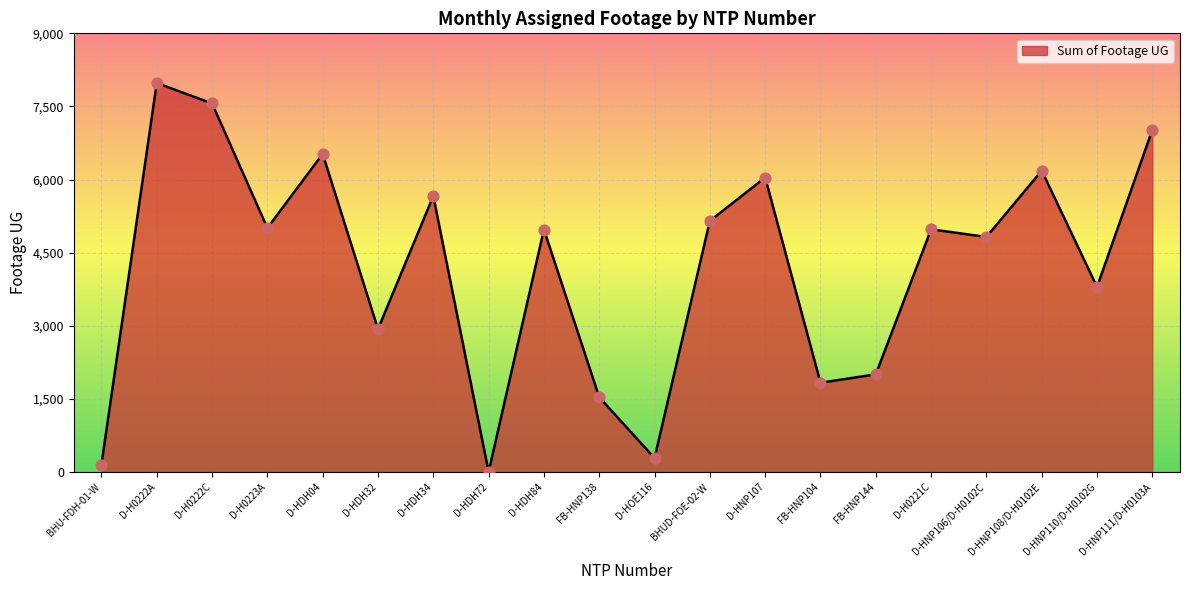

What is the change in value from D-H0222C to D-HNP106/D-H0102C?

-2740